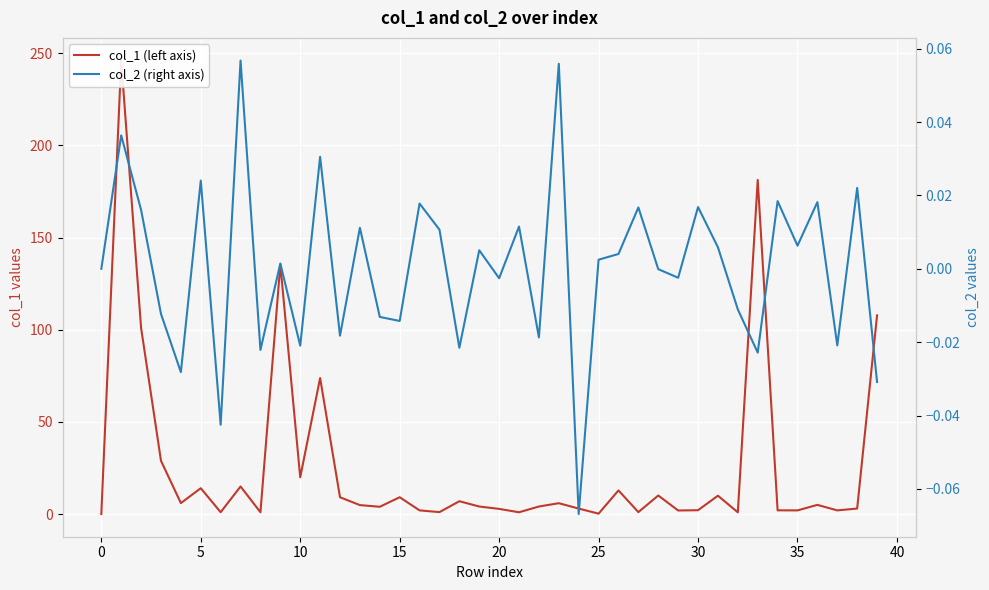

Count the number of categories in the chart.

40